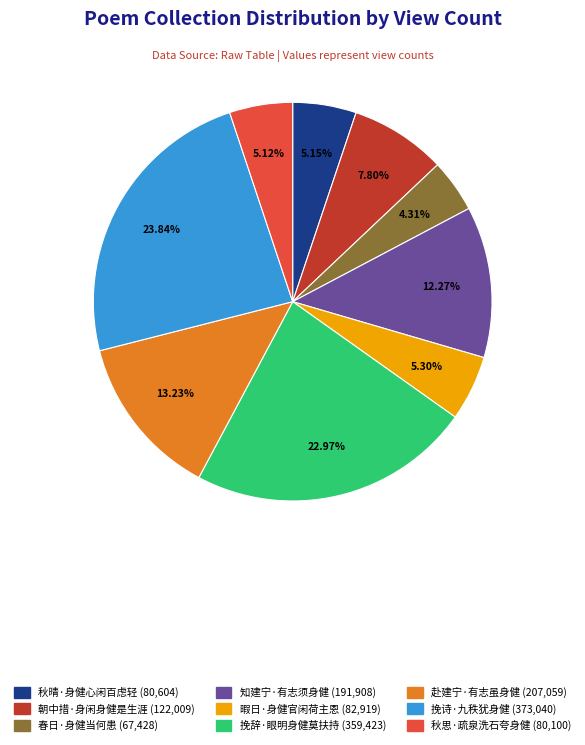

To the nearest percent, what is the combined percentage of 挽诗·九秩犹身健 and 春日·身健当何患?

28%